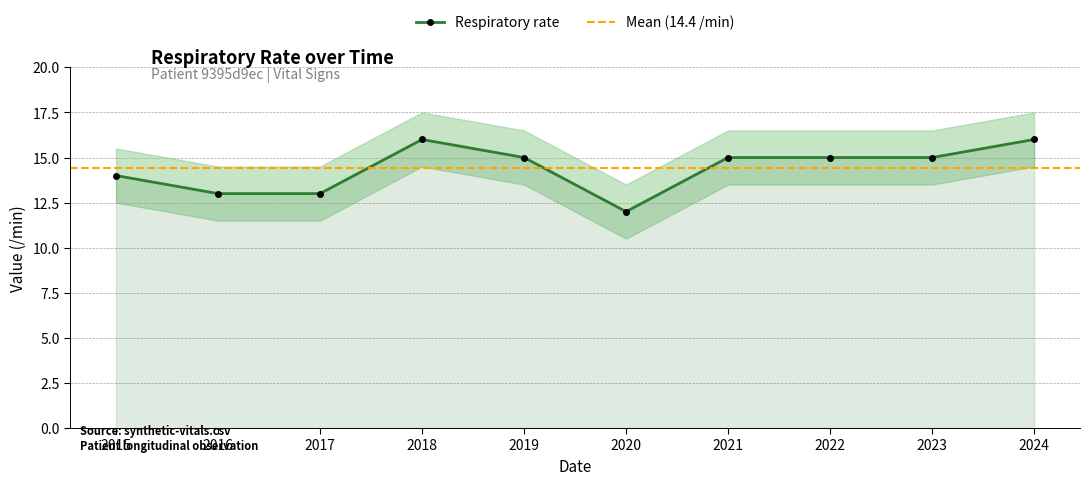

The value at 2018 is 25. True or false?

False